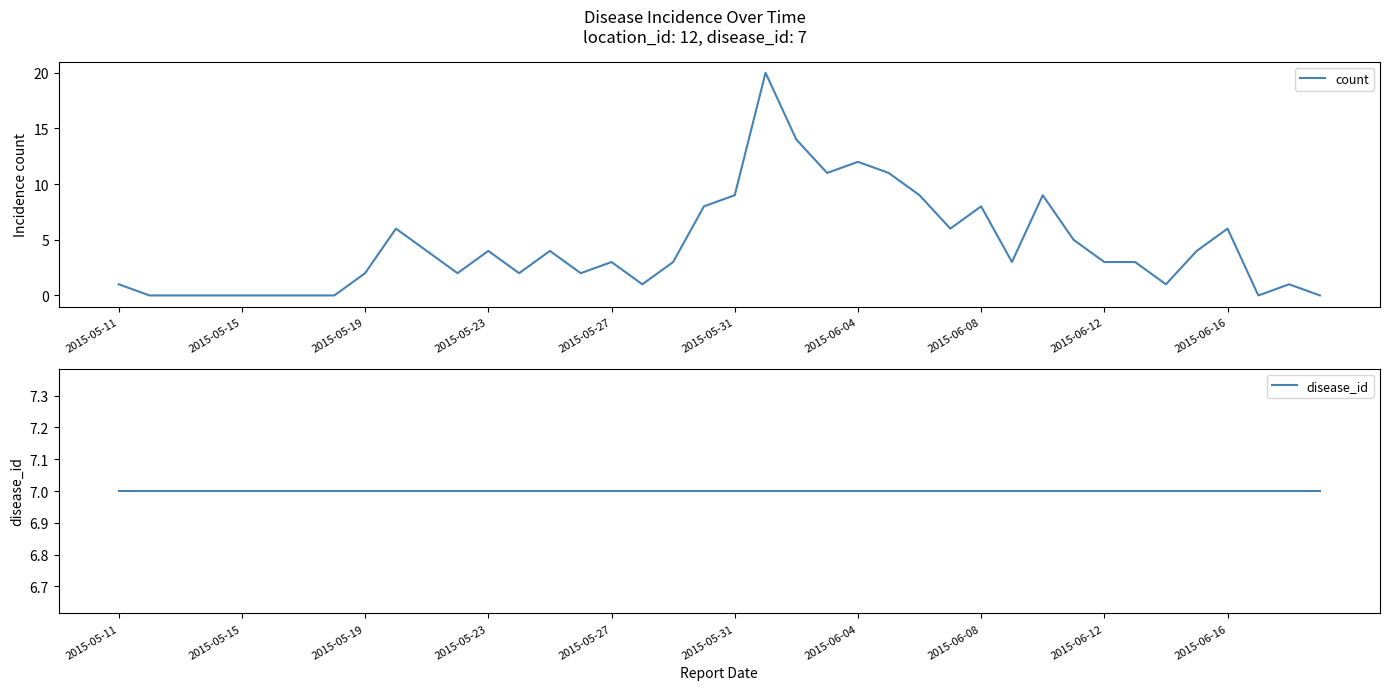

List the series in order of their peak value, lowest first.

disease_id, count